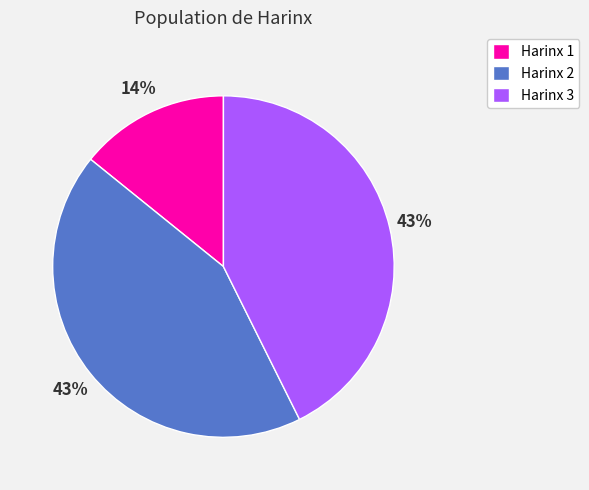

Which slice is the smallest?

Harinx 1